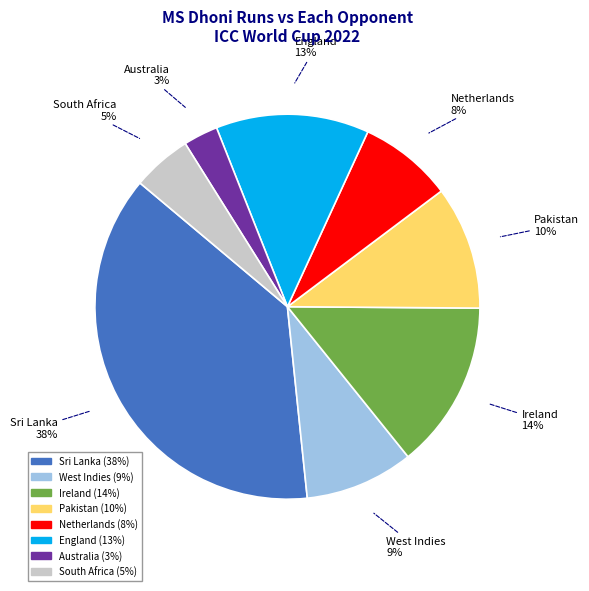

To the nearest percent, what is the combined percentage of South Africa and Netherlands?

13%